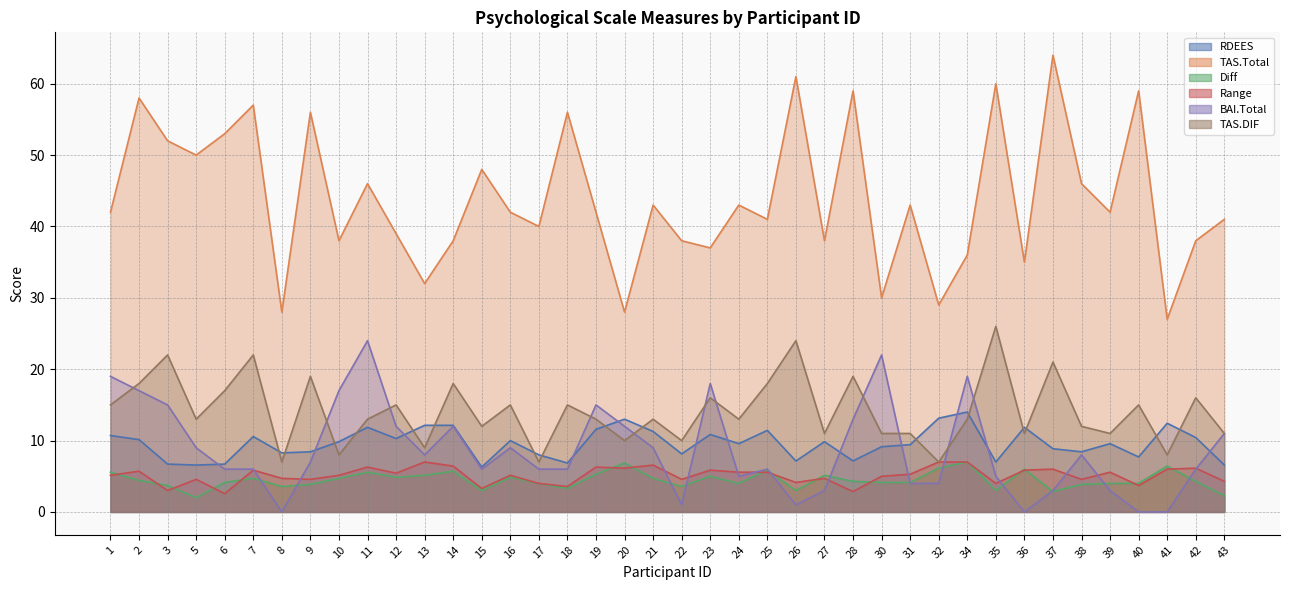

The TAS.Total series shows 46.8 at 30. True or false?

False